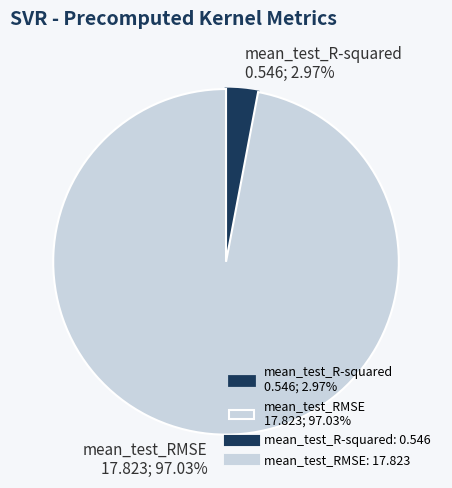

Does mean_test_R-squared account for over 50% of the chart?

No